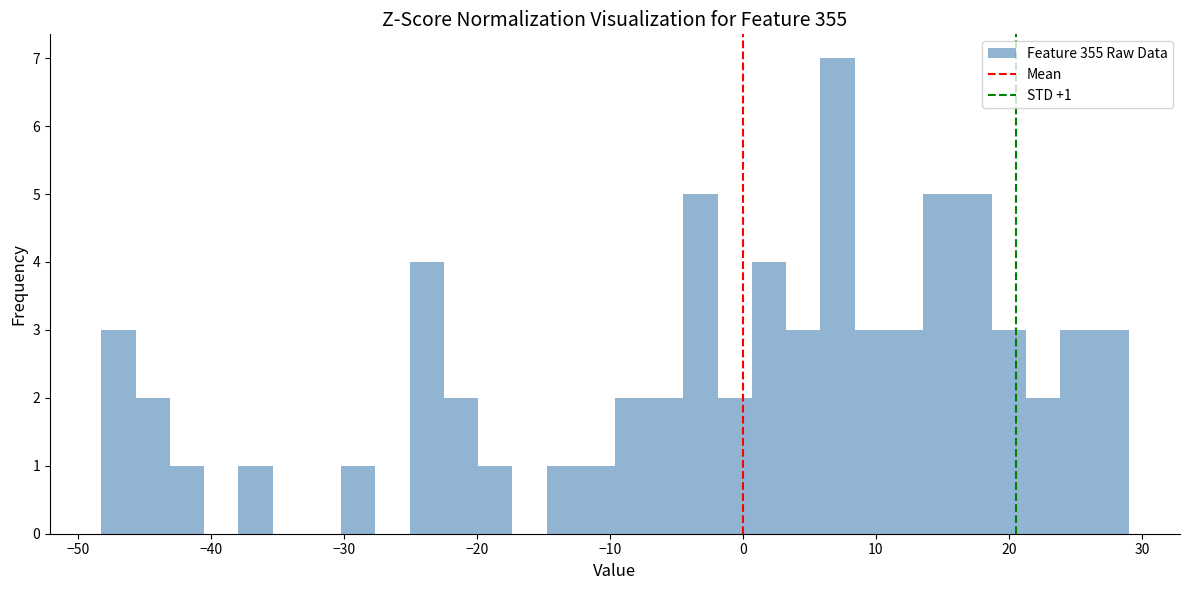

Around what value on the x-axis is the tallest bar? Give the approximate position of its centre, as read against the axis.

7